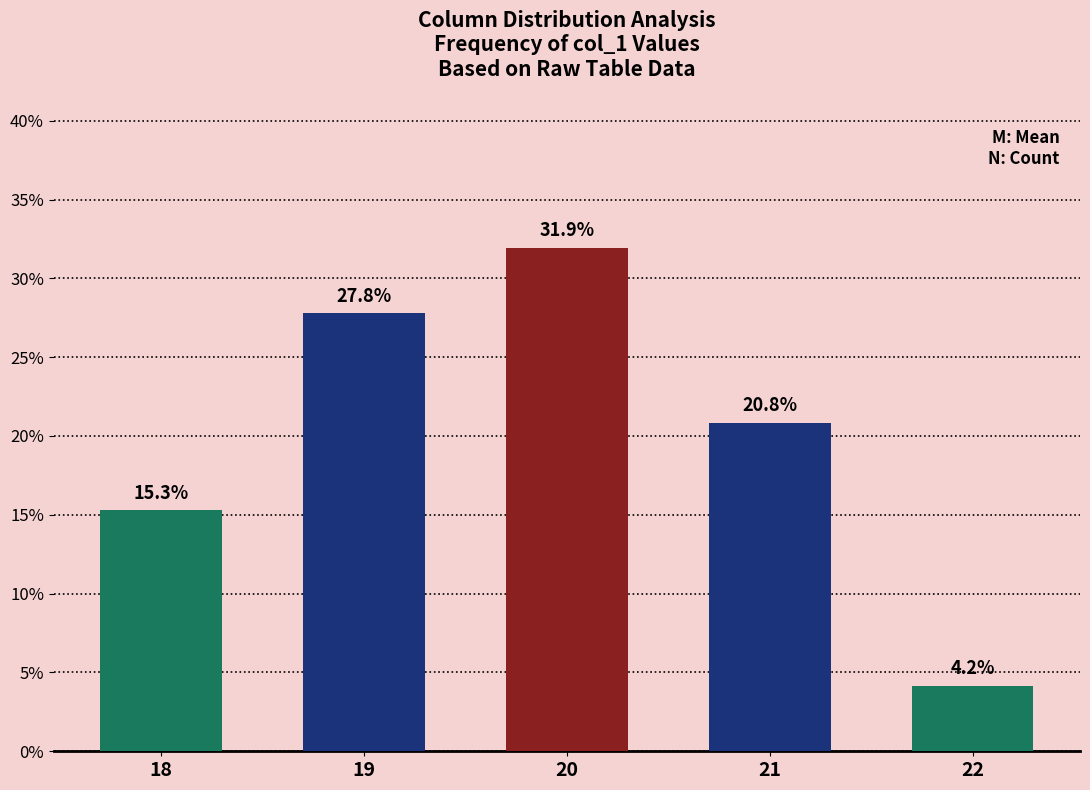

Rank the categories by value from highest to lowest.

20, 19, 21, 18, 22